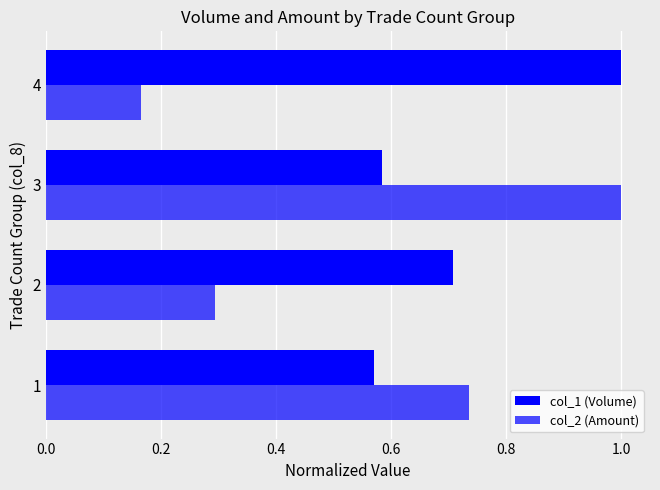

At how many categories does at least one series exceed 0?

4